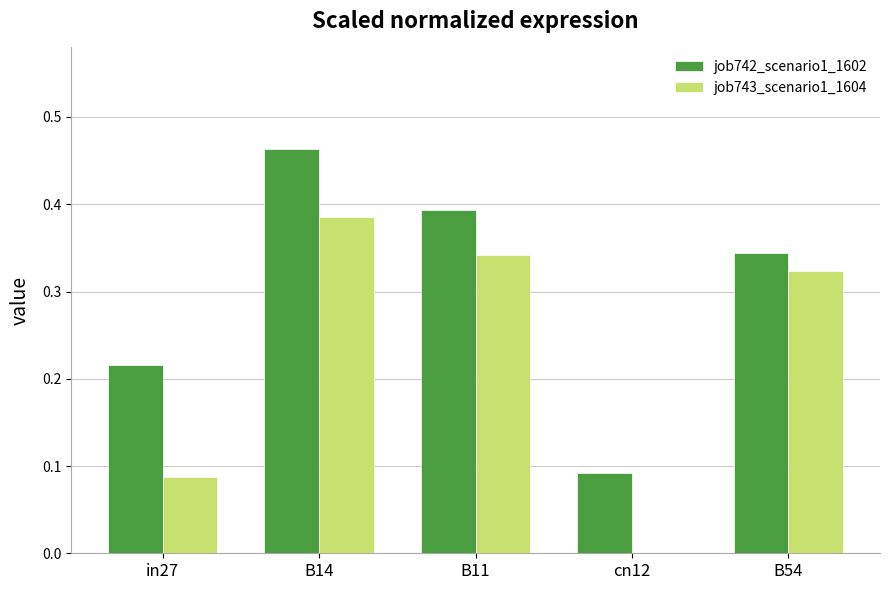

Does the chart contain stacked bars?

No